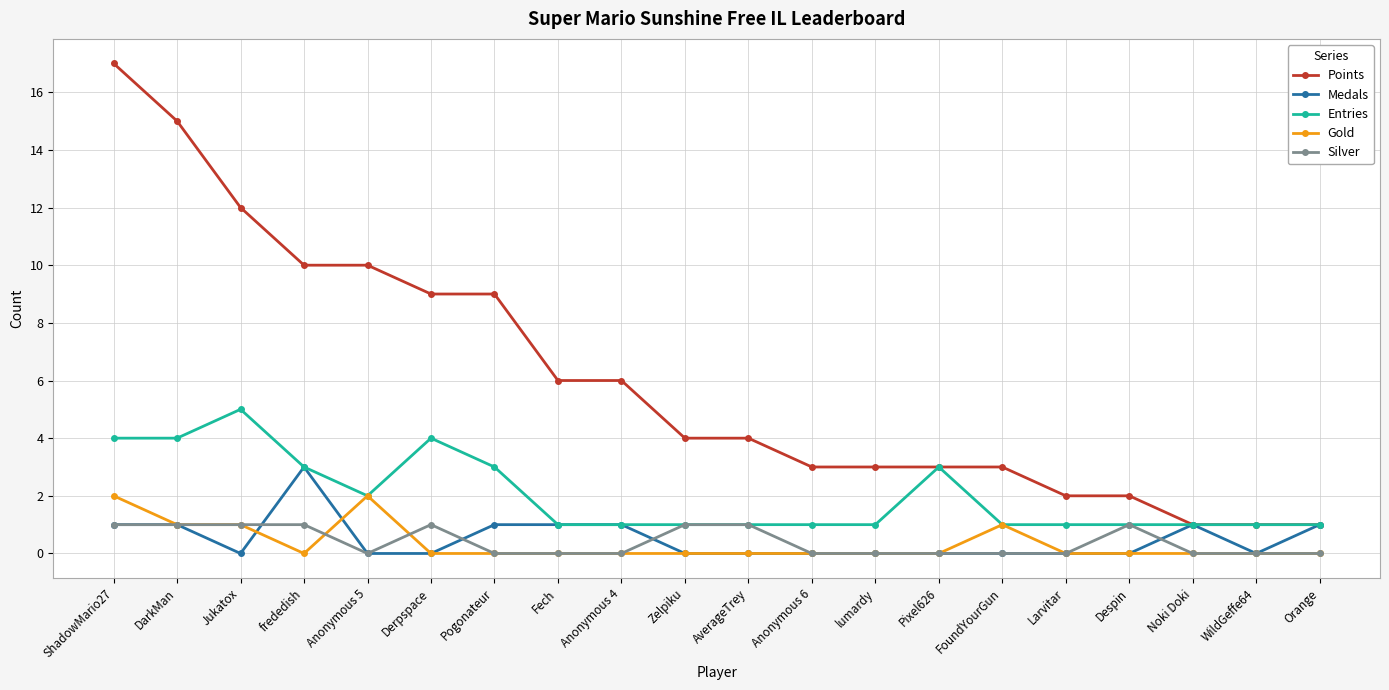

At which label does Points reach its peak?

ShadowMario27